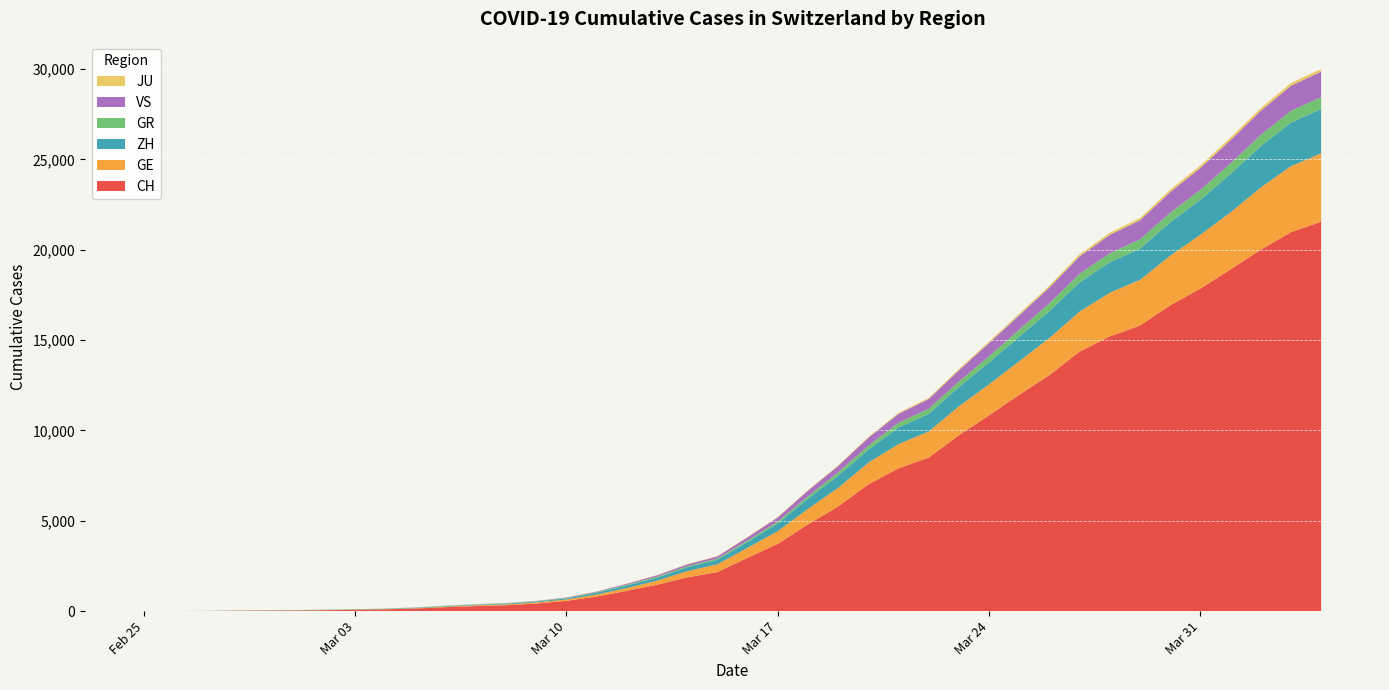

Reading left to right, transcribe all the data shown in this chart.

CH: 2020-02-25=0	2020-02-26=4	2020-02-27=8	2020-02-28=20	2020-02-29=30	2020-03-01=36	2020-03-02=50	2020-03-03=69	2020-03-04=97	2020-03-05=142	2020-03-06=219	2020-03-07=280	2020-03-08=327	2020-03-09=419	2020-03-10=569	2020-03-11=806	2020-03-12=1124	2020-03-13=1461	2020-03-14=1866	2020-03-15=2160	2020-03-16=2954	2020-03-17=3722	2020-03-18=4801	2020-03-19=5788	2020-03-20=7014	2020-03-21=7904	2020-03-22=8498	2020-03-23=9735	2020-03-24=10838	2020-03-25=11975	2020-03-26=13064	2020-03-27=14367	2020-03-28=15207	2020-03-29=15809	2020-03-30=16928	2020-03-31=17852	2020-04-01=18915	2020-04-02=20005	2020-04-03=20978	2020-04-04=21554
GE: 2020-02-25=0	2020-02-26=1	2020-02-27=1	2020-02-28=5	2020-02-29=9	2020-03-01=10	2020-03-02=11	2020-03-03=14	2020-03-04=16	2020-03-05=20	2020-03-06=30	2020-03-07=43	2020-03-08=45	2020-03-09=60	2020-03-10=79	2020-03-11=113	2020-03-12=154	2020-03-13=225	2020-03-14=347	2020-03-15=430	2020-03-16=551	2020-03-17=705	2020-03-18=857	2020-03-19=1035	2020-03-20=1204	2020-03-21=1342	2020-03-22=1445	2020-03-23=1600	2020-03-24=1717	2020-03-25=1856	2020-03-26=2057	2020-03-27=2215	2020-03-28=2419	2020-03-29=2530	2020-03-30=2743	2020-03-31=2984	2020-04-01=3160	2020-04-02=3445	2020-04-03=3650	2020-04-04=3788
ZH: 2020-02-25=0	2020-02-26=0	2020-02-27=2	2020-02-28=2	2020-02-29=6	2020-03-01=7	2020-03-02=10	2020-03-03=13	2020-03-04=15	2020-03-05=23	2020-03-06=29	2020-03-07=34	2020-03-08=40	2020-03-09=49	2020-03-10=62	2020-03-11=101	2020-03-12=140	2020-03-13=163	2020-03-14=218	2020-03-15=250	2020-03-16=326	2020-03-17=429	2020-03-18=568	2020-03-19=679	2020-03-20=711	2020-03-21=919	2020-03-22=978	2020-03-23=1067	2020-03-24=1213	2020-03-25=1357	2020-03-26=1489	2020-03-27=1616	2020-03-28=1690	2020-03-29=1722	2020-03-30=1848	2020-03-31=1936	2020-04-01=2125	2020-04-02=2289	2020-04-03=2417	2020-04-04=2450
GR: 2020-02-25=0	2020-02-26=2	2020-02-27=2	2020-02-28=6	2020-02-29=6	2020-03-01=6	2020-03-02=9	2020-03-03=9	2020-03-04=12	2020-03-05=14	2020-03-06=16	2020-03-07=17	2020-03-08=18	2020-03-09=18	2020-03-10=22	2020-03-11=31	2020-03-12=43	2020-03-13=53	2020-03-14=56	2020-03-15=71	2020-03-16=84	2020-03-17=101	2020-03-18=128	2020-03-19=182	2020-03-20=226	2020-03-21=258	2020-03-22=284	2020-03-23=300	2020-03-24=343	2020-03-25=393	2020-03-26=433	2020-03-27=474	2020-03-28=495	2020-03-29=519	2020-03-30=535	2020-03-31=547	2020-04-01=592	2020-04-02=622	2020-04-03=649	2020-04-04=657
VS: 2020-02-25=0	2020-02-26=0	2020-02-27=0	2020-02-28=1	2020-02-29=1	2020-03-01=2	2020-03-02=3	2020-03-03=3	2020-03-04=4	2020-03-05=5	2020-03-06=6	2020-03-07=7	2020-03-08=12	2020-03-09=17	2020-03-10=22	2020-03-11=30	2020-03-12=53	2020-03-13=76	2020-03-14=98	2020-03-15=115	2020-03-16=172	2020-03-17=225	2020-03-18=312	2020-03-19=349	2020-03-20=436	2020-03-21=498	2020-03-22=535	2020-03-23=628	2020-03-24=728	2020-03-25=793	2020-03-26=874	2020-03-27=968	2020-03-28=1017	2020-03-29=1055	2020-03-30=1144	2020-03-31=1211	2020-04-01=1282	2020-04-02=1334	2020-04-03=1385	2020-04-04=1418
JU: 2020-02-25=0	2020-02-26=0	2020-02-27=1	2020-02-28=1	2020-02-29=1	2020-03-01=1	2020-03-02=1	2020-03-03=2	2020-03-04=2	2020-03-05=4	2020-03-06=4	2020-03-07=5	2020-03-08=5	2020-03-09=7	2020-03-10=7	2020-03-11=7	2020-03-12=12	2020-03-13=17	2020-03-14=18	2020-03-15=19	2020-03-16=25	2020-03-17=29	2020-03-18=32	2020-03-19=36	2020-03-20=44	2020-03-21=54	2020-03-22=61	2020-03-23=69	2020-03-24=82	2020-03-25=92	2020-03-26=100	2020-03-27=114	2020-03-28=119	2020-03-29=127	2020-03-30=128	2020-03-31=140	2020-04-01=145	2020-04-02=149	2020-04-03=149	2020-04-04=154